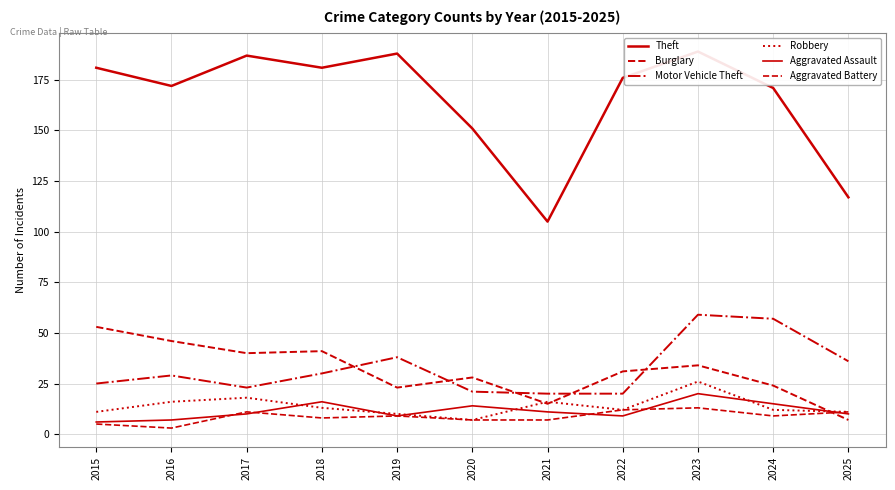

At how many categories does at least one series exceed 103?

11